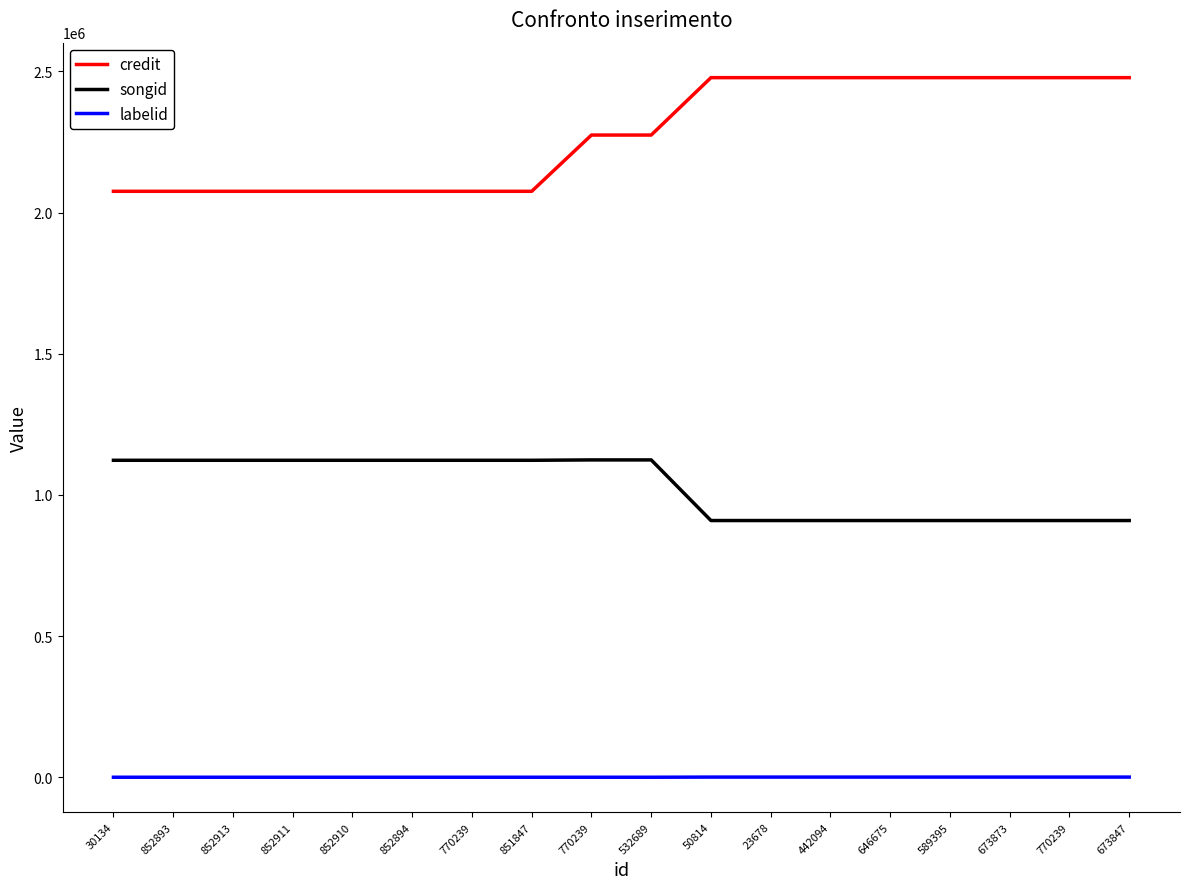

Reading left to right, transcribe all the data shown in this chart.

credit: 2075430	2075430	2075430	2075430	2075430	2075430	2075430	2075430	2274689	2274689	2478004	2478004	2478004	2478004	2478004	2478004	2478004	2478004
songid: 1122797	1122797	1122797	1122797	1122797	1122797	1122797	1122797	1124109	1124109	909392	909392	909392	909392	909392	909392	909392	909392
labelid: 198	198	198	198	198	198	198	198	198	198	743	743	743	743	743	743	743	743